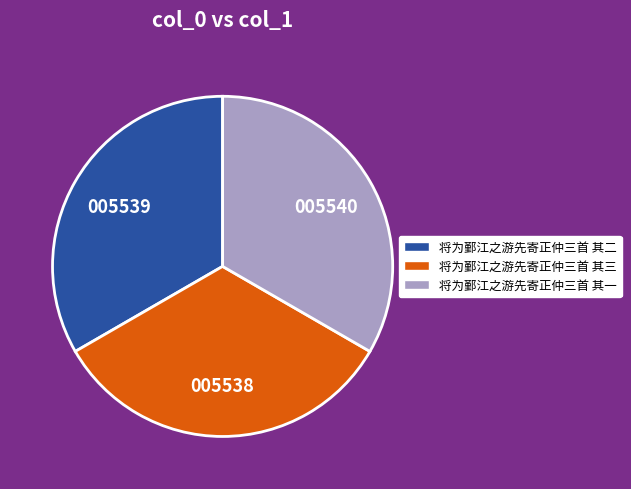

Is there any slice that represents more than half of the pie?

No